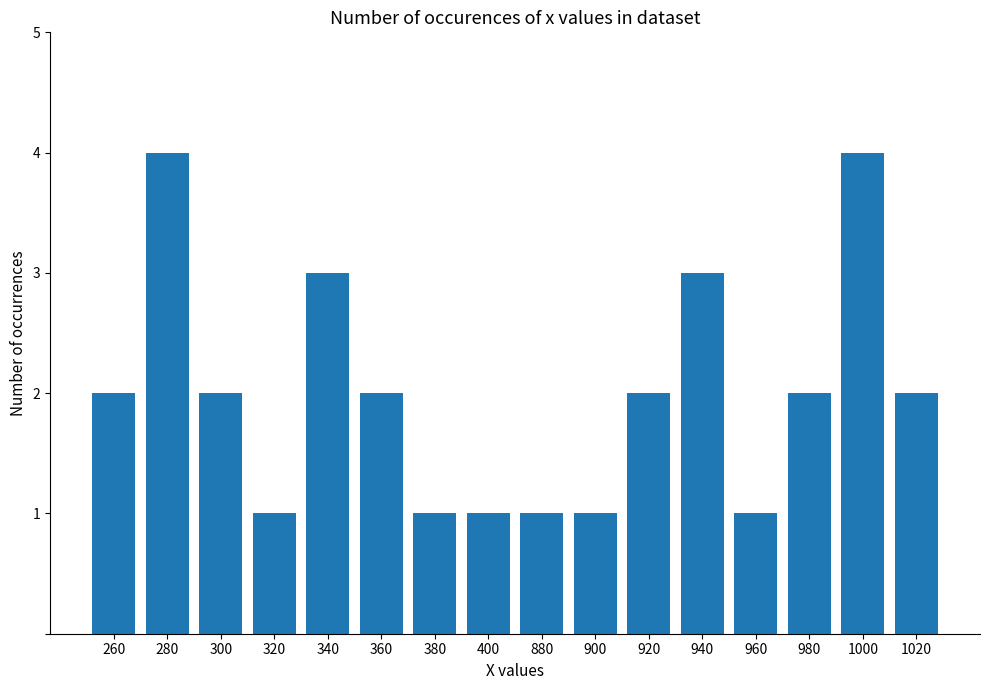

How many data points does each series have?

16